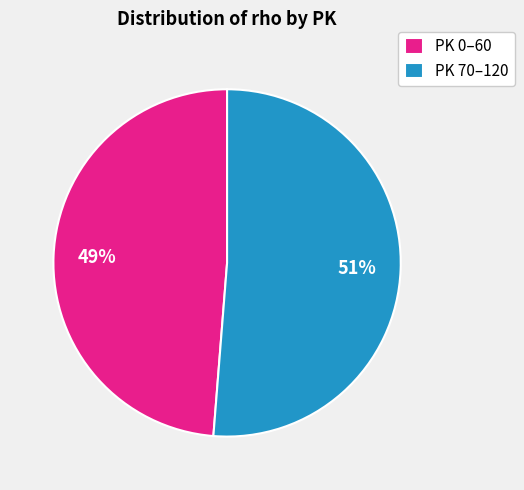

To the nearest percent, what portion does PK 70–120 represent?

51%